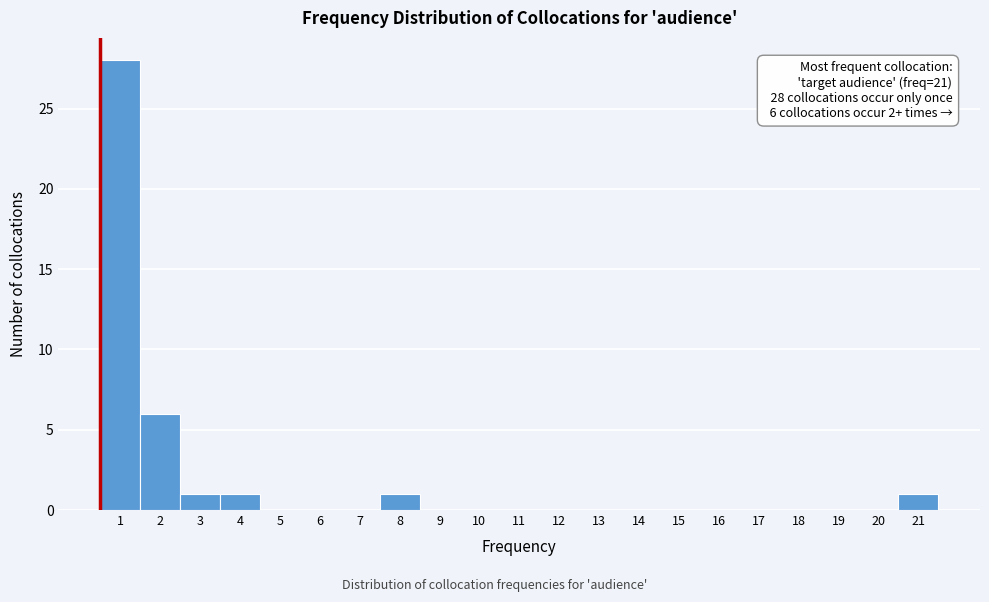

Over which range of the x-axis is the bar tallest?

0.5 to 1.5